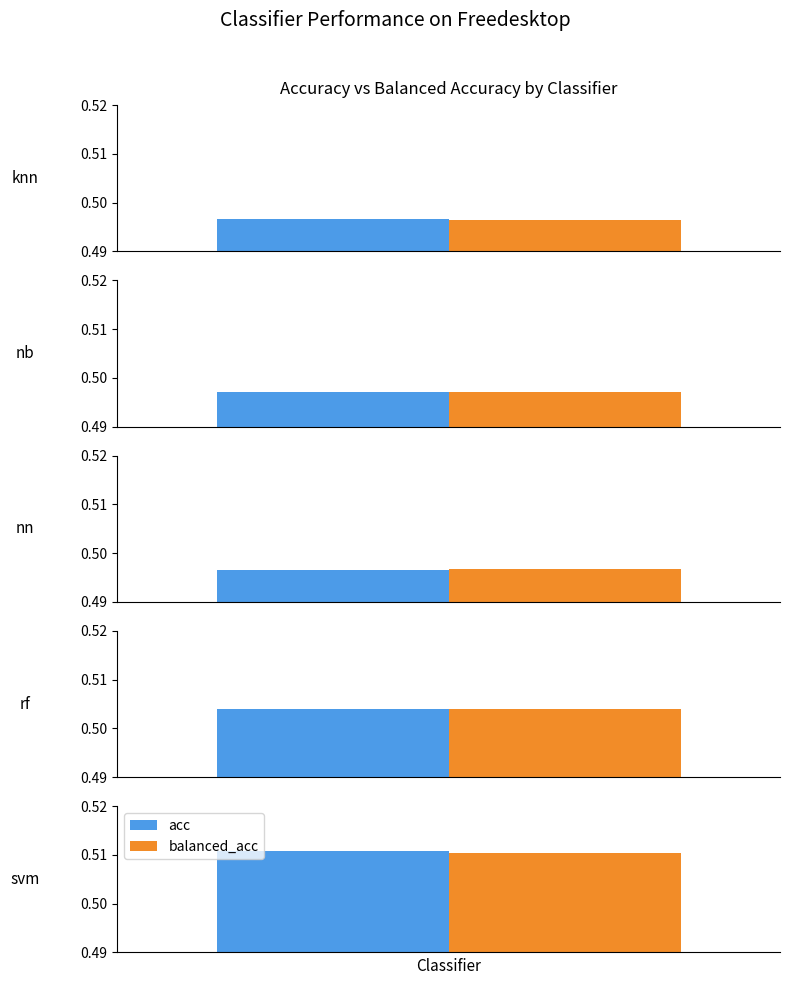

Does the chart contain any negative values?

No